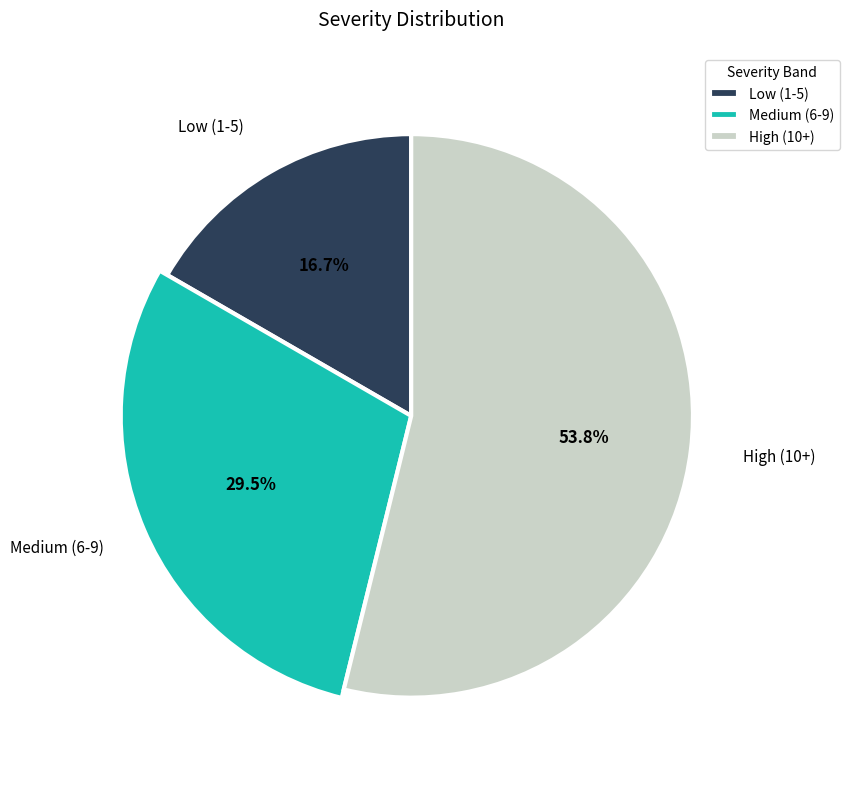

Combined, do 8 and 3 account for over 50%?

No